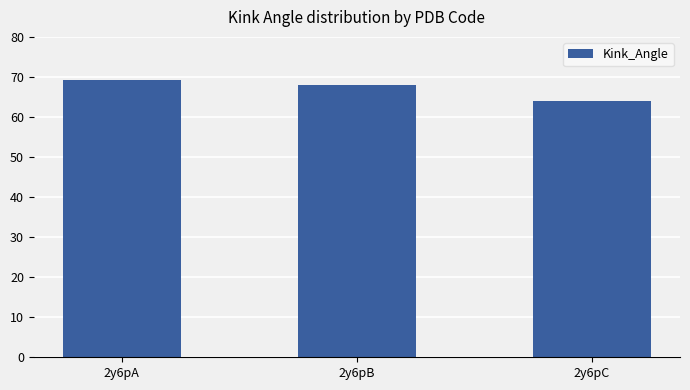

Between 2y6pC and 2y6pA, which is larger?

2y6pA